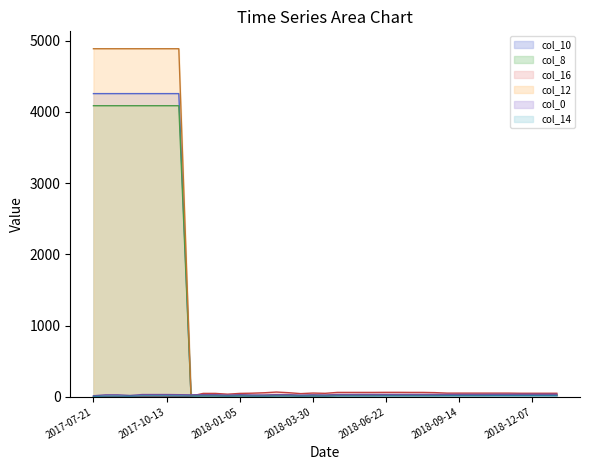

At which label does col_12 reach its peak?

2017-07-21